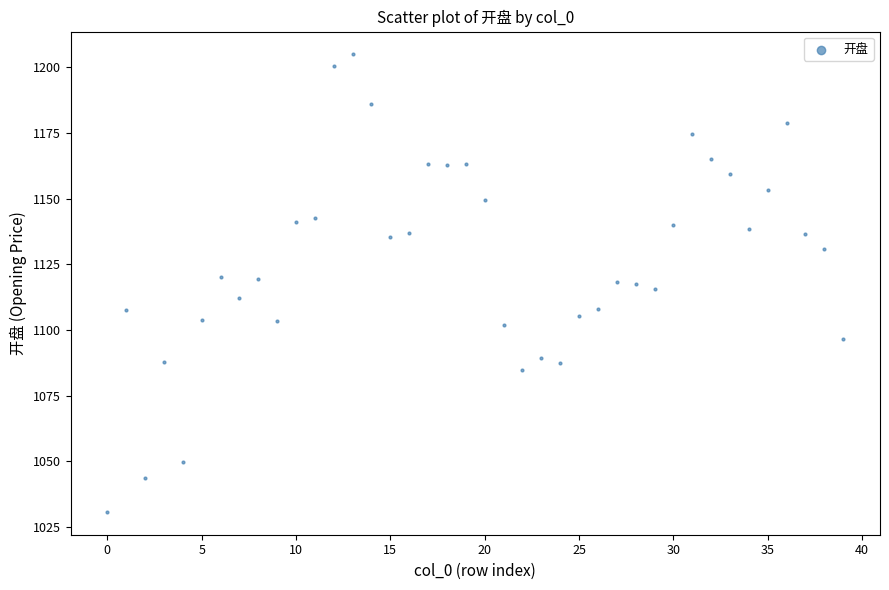

What is the range of Y values (max minus min)?

174.3